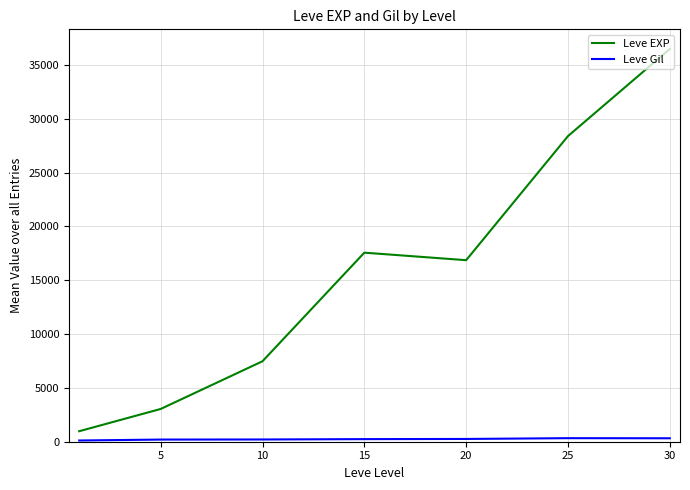

At how many categories does at least one series exceed 6148?

5